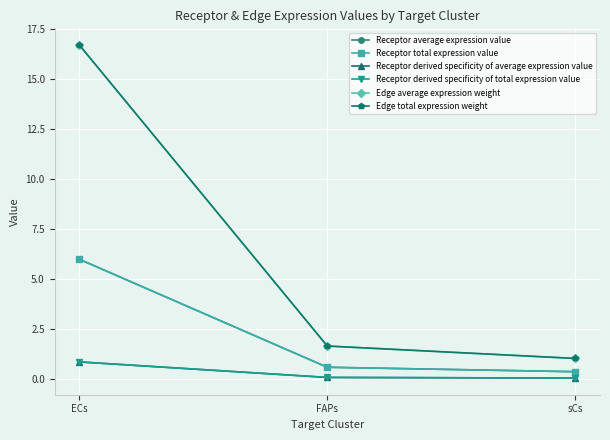

List the labels in order of Receptor average expression value value, largest first.

ECs, FAPs, sCs